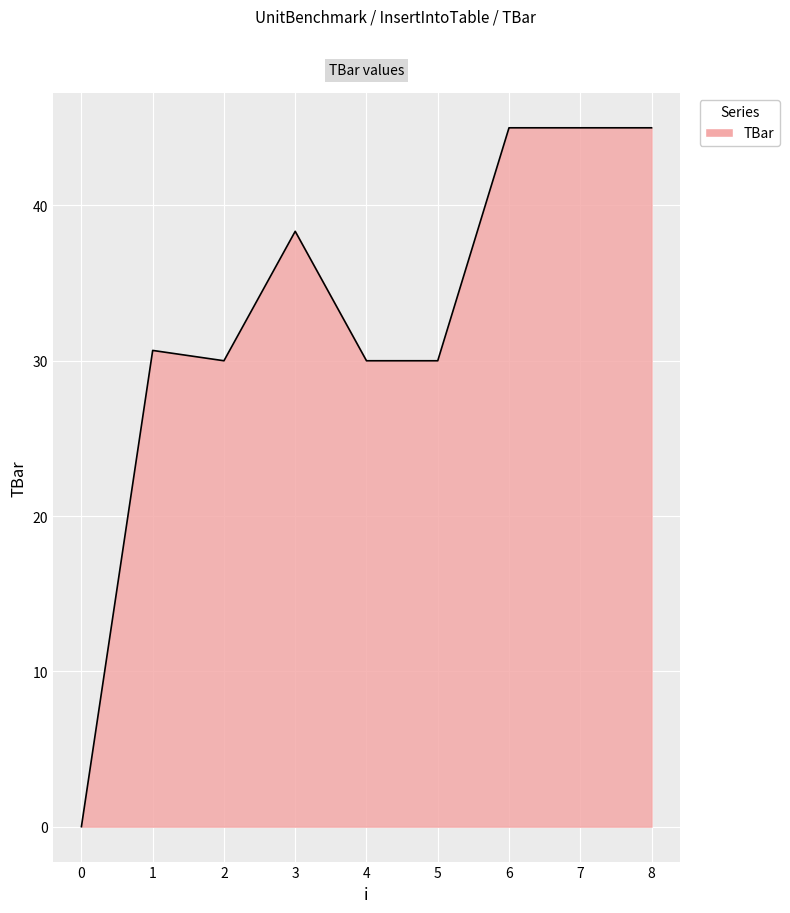

What is the difference between the maximum and second lowest values?

15.0